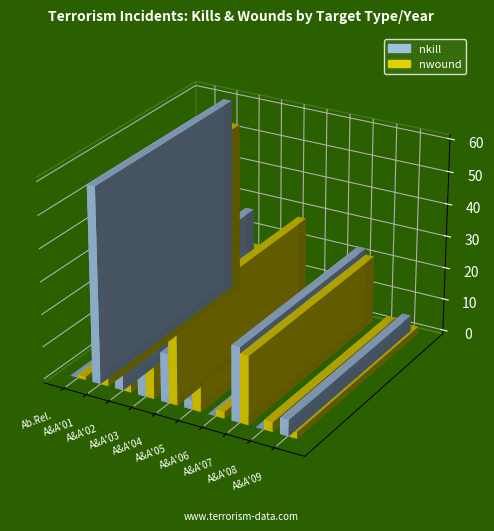

Reading left to right, extract all data points from this chart.

nkill: Abortion Related=0	Airports & Aircraft 2001=60	Airports & Aircraft 2002=27	Airports & Aircraft 2003=11	Airports & Aircraft 2004=15	Airports & Aircraft 2005=3	Airports & Aircraft 2006=0	Airports & Aircraft 2007=23	Airports & Aircraft 2008=0	Airports & Aircraft 2009=5
nwound: Abortion Related=1	Airports & Aircraft 2001=53	Airports & Aircraft 2002=16	Airports & Aircraft 2003=14	Airports & Aircraft 2004=28	Airports & Aircraft 2005=9	Airports & Aircraft 2006=2	Airports & Aircraft 2007=21	Airports & Aircraft 2008=3	Airports & Aircraft 2009=2